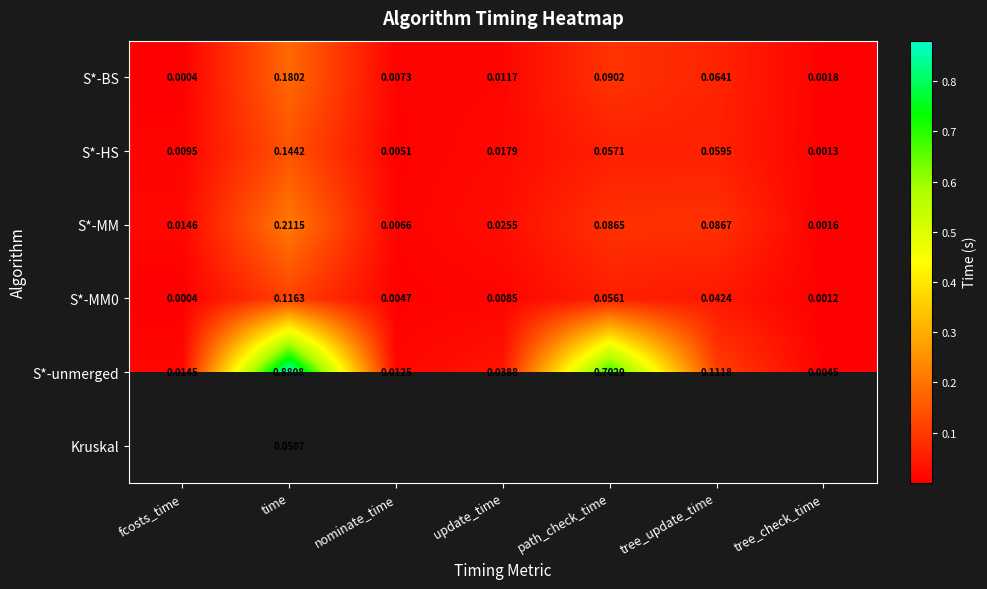

List the labels in order of S*-BS value, largest first.

time, path_check_time, tree_update_time, update_time, nominate_time, tree_check_time, fcosts_time